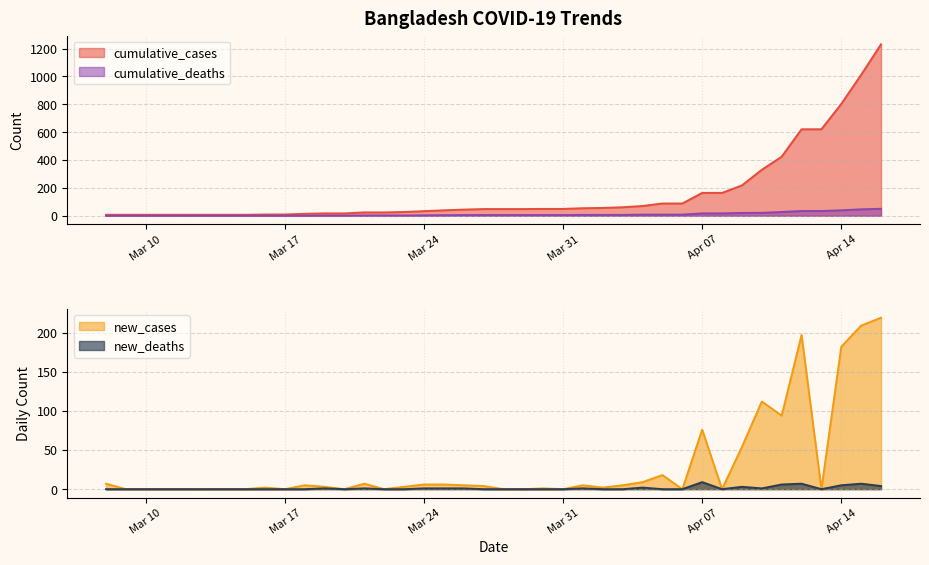

Reading right to left, what are all the values shown in this chart?

cumulative_cases: 1231	1012	803	621	621	424	330	218	164	164	88	88	70	61	56	54	49	49	48	48	48	44	39	33	27	24	24	17	17	14	9	9	7	7	7	7	7	7	7	7
cumulative_deaths: 50	46	39	34	34	27	21	20	17	17	8	8	8	6	6	6	5	5	5	5	5	5	4	3	2	2	2	1	1	0	0	0	0	0	0	0	0	0	0	0
new_cases: 219	209	182	0	197	94	112	54	0	76	0	18	9	5	2	5	0	1	0	0	4	5	6	6	3	0	7	0	3	5	0	2	0	0	0	0	0	0	0	7
new_deaths: 4	7	5	0	7	6	1	3	0	9	0	0	2	0	0	1	0	0	0	0	0	1	1	1	0	0	1	0	1	0	0	0	0	0	0	0	0	0	0	0